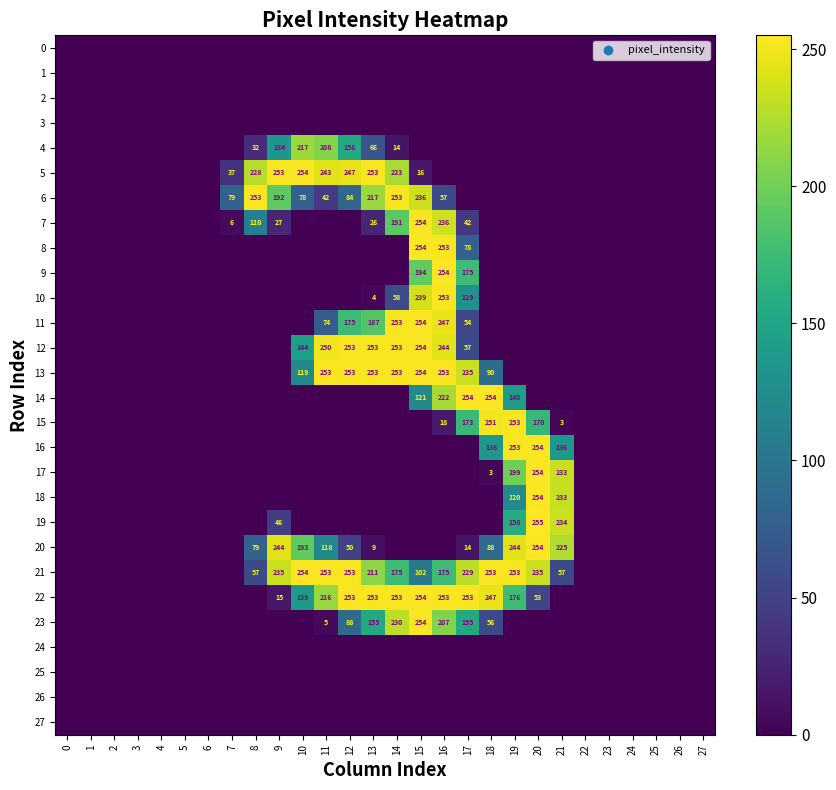

What is the sum of the 11 values at 14 and 12?

428